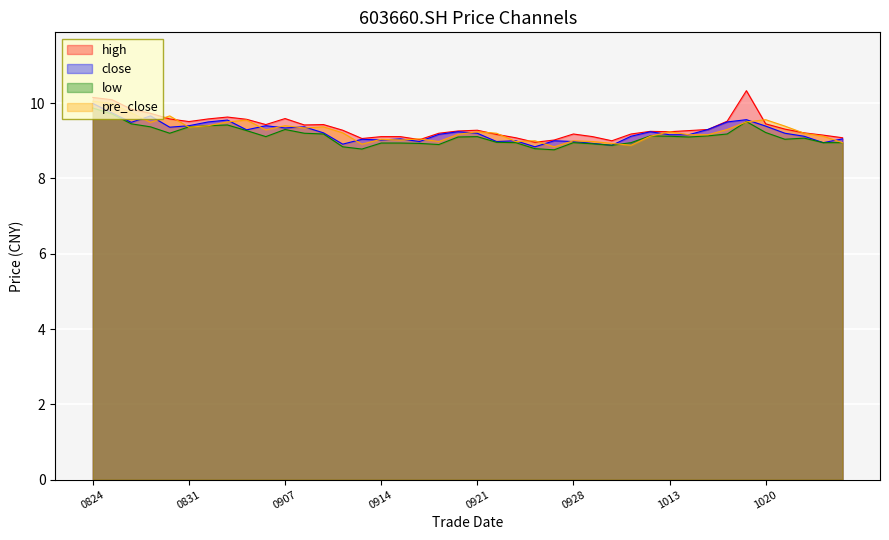

How many interior local valleys does the pre_close series have?

10